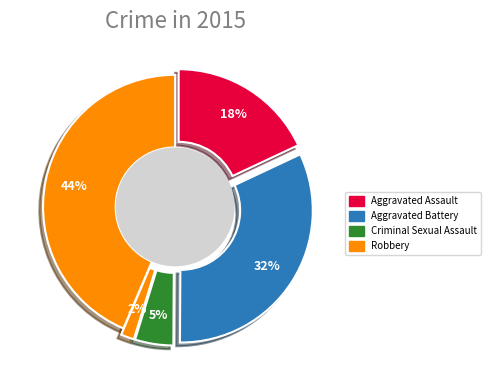

What percentage is the Homicide slice, to the nearest percent?

2%